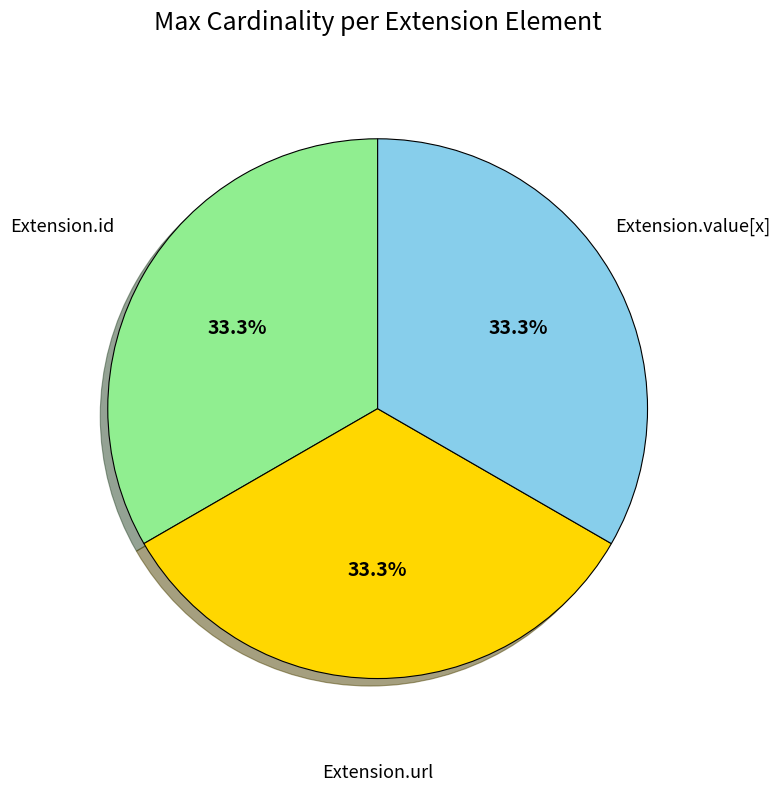

Is there any slice that represents more than half of the pie?

No